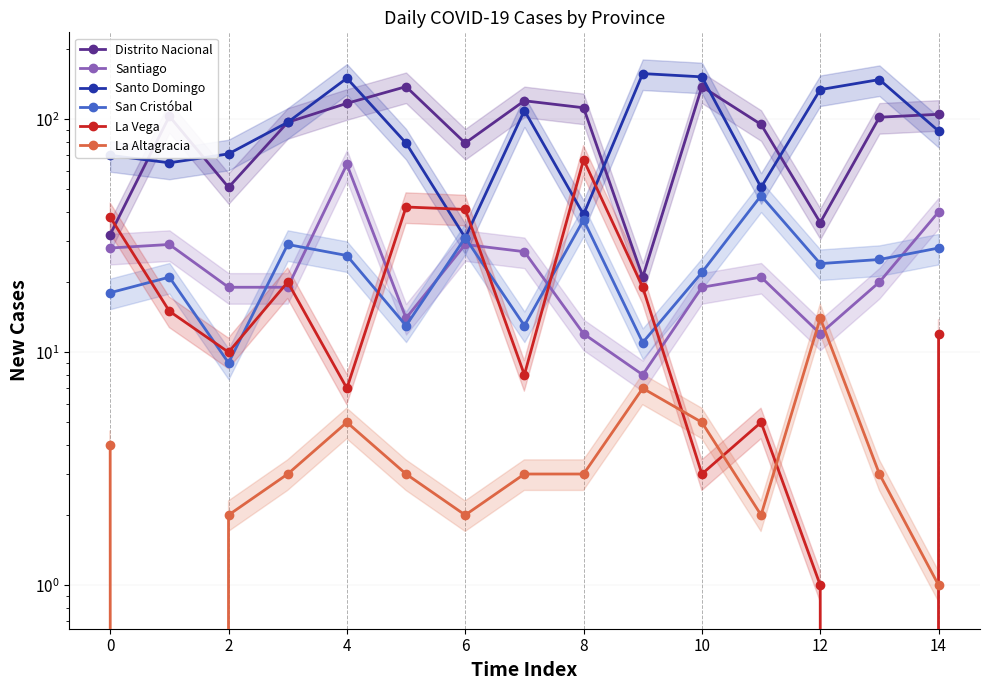

Is this an area chart (filled region under the line)?

No